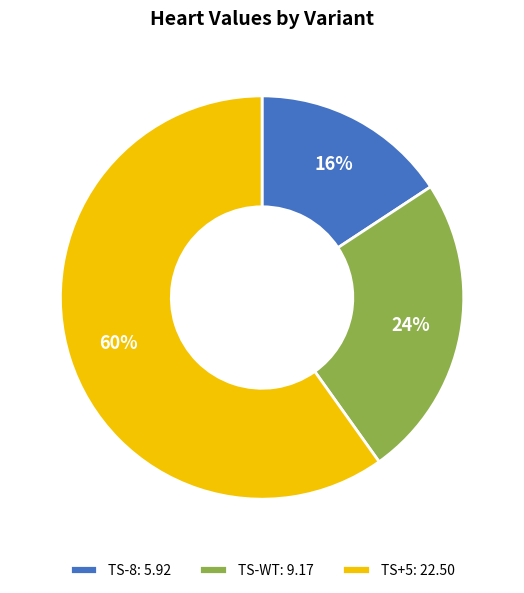

Which has a higher value, TS+5: 22.50 or TS-WT: 9.17?

TS+5: 22.50